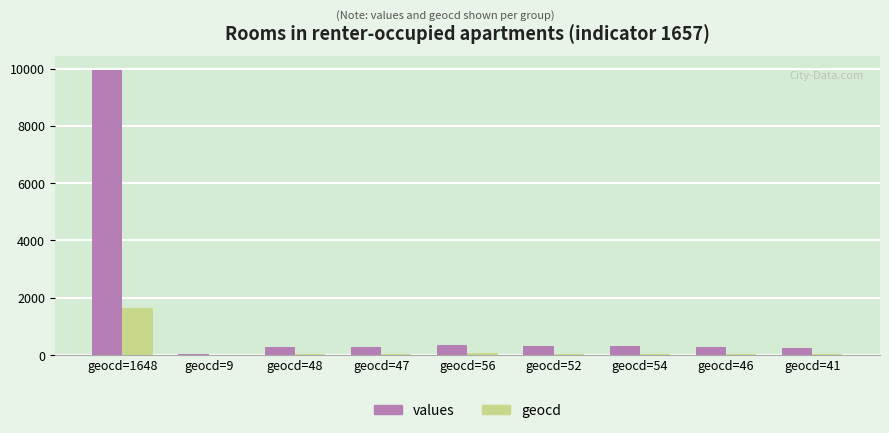

What is the sum of all values values?

12070